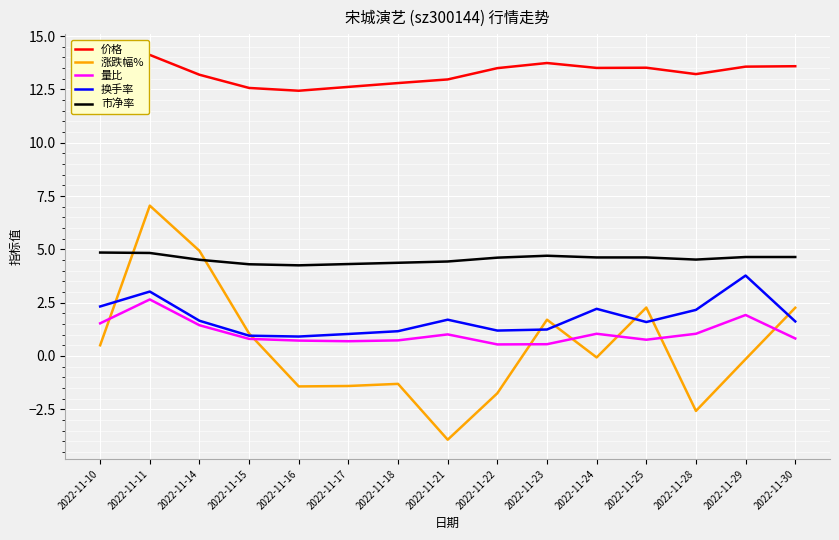

How many interior local peaks does the 量比 series have?

4